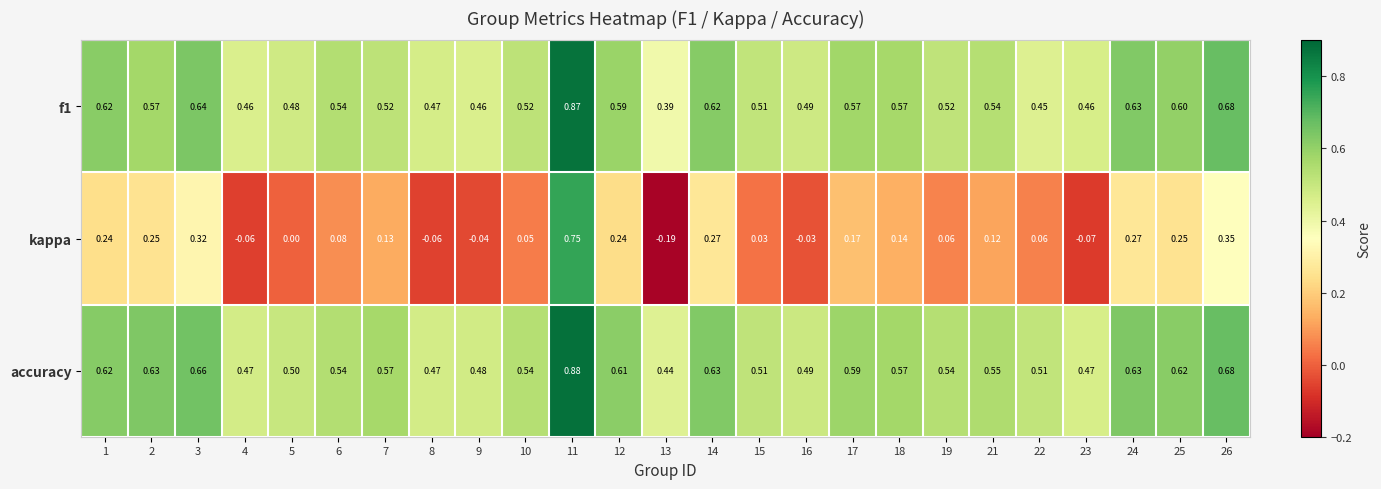

How many categories are shown in the chart?

25